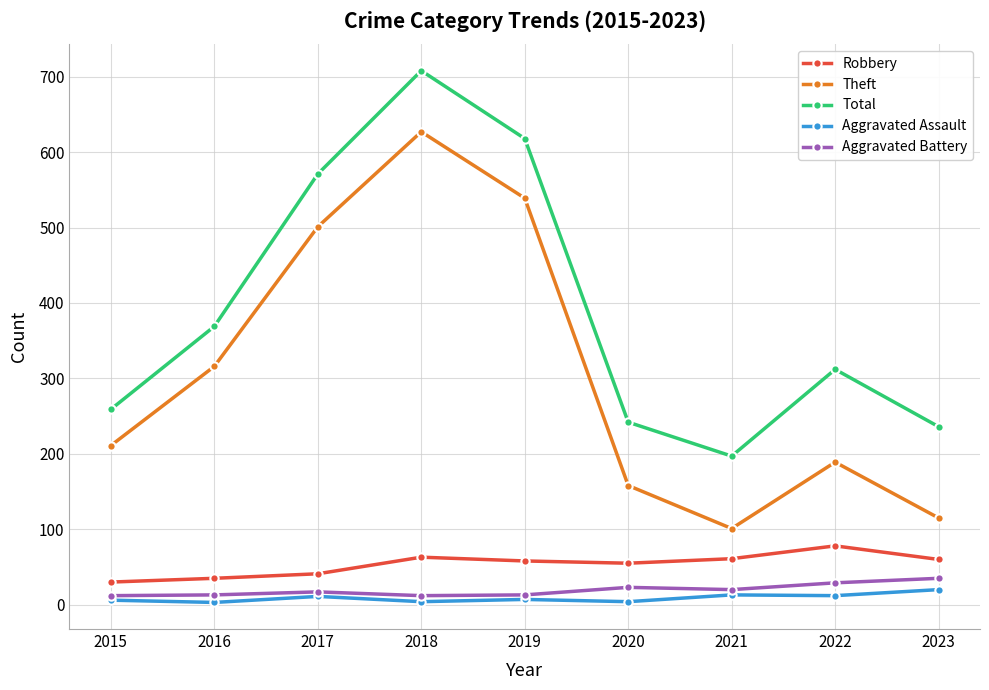

In Aggravated Battery, how many points are lower than both neighbors (excluding endpoints)?

2